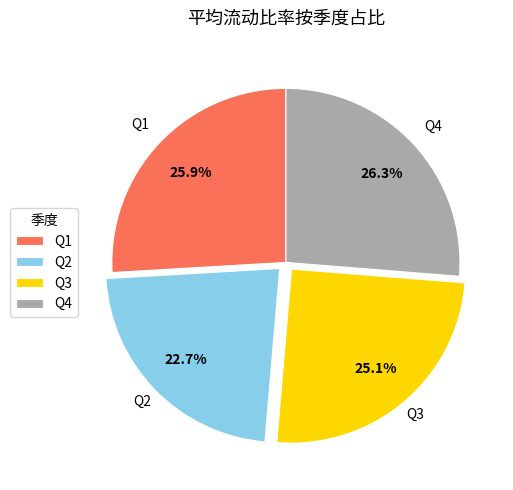

Is Q4 the majority of the pie?

No